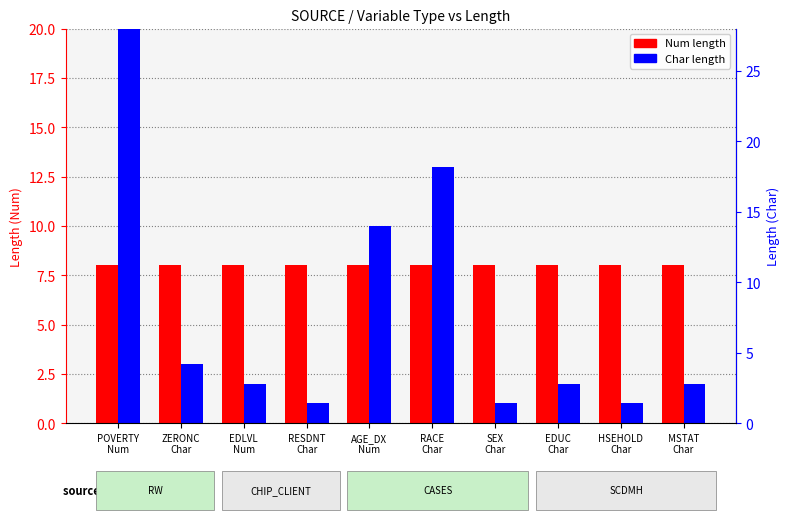

What is the label of the 9th bar from the left?

HSEHOLD
Char